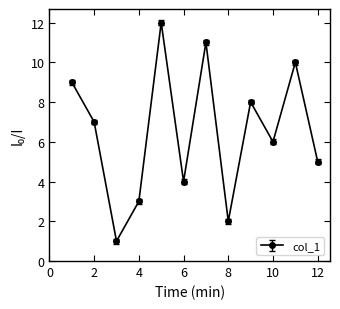

How many distinct data groups are displayed?

1